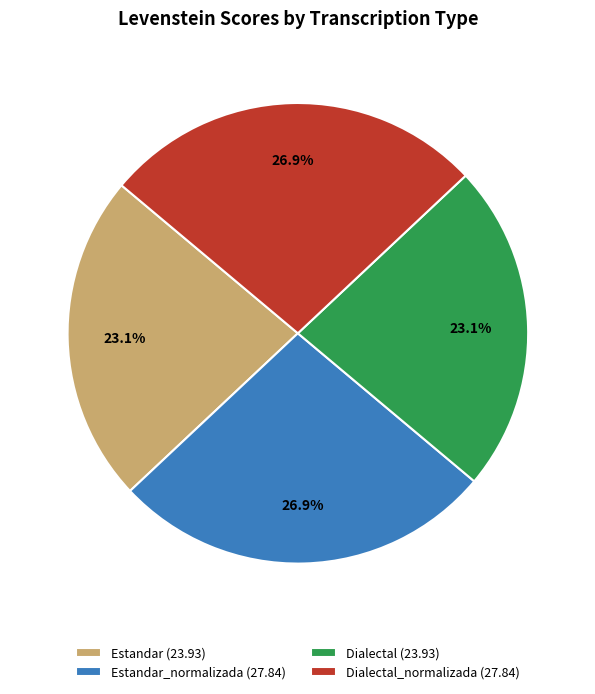

Is there any slice that represents more than half of the pie?

No